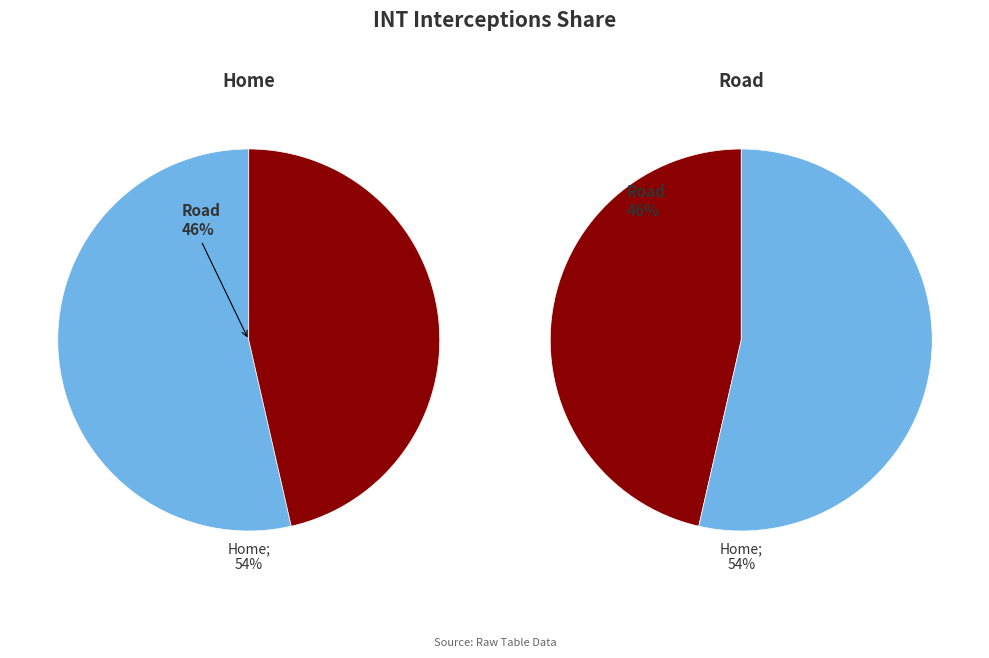

Which slice is the largest?

Home